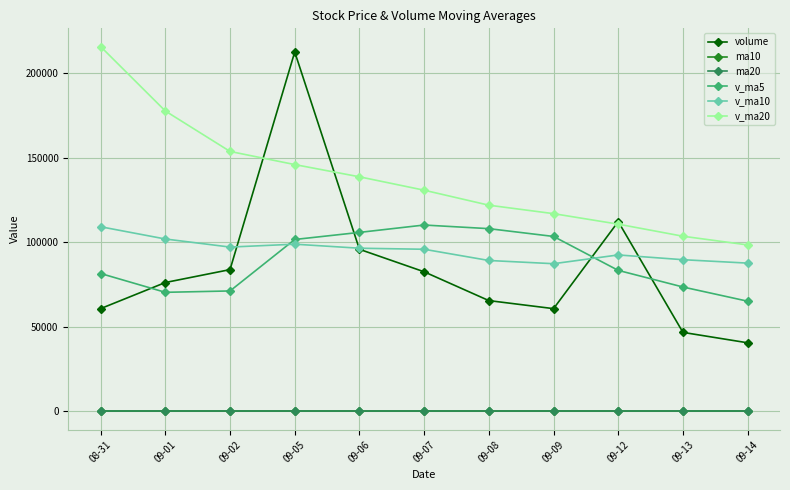

What is the value of the ma20 point at the 8th from the left?

5.6